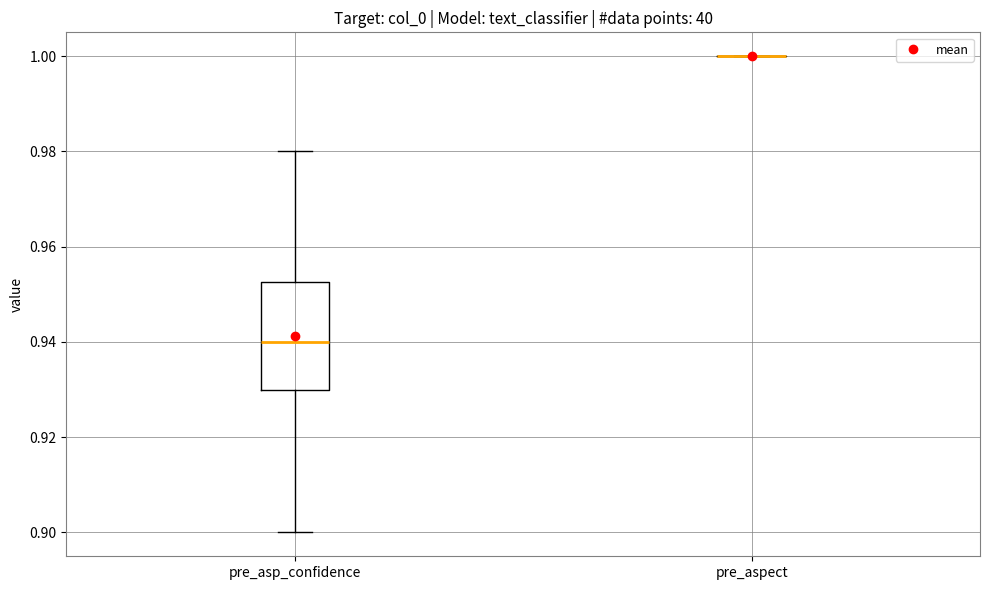

Reading left to right, transcribe this box plot: for each box, give where its median line is, the range the box spans, and where its two whiskers end, as read against the y-axis. The values are not printed on the chart, so give them approximately, as read against the axis.

pre_asp_confidence: median 0.940, box 0.930 to 0.952, whiskers 0.900 to 0.980
pre_aspect: box collapsed to a line at 1.000, whiskers 1.000 to 1.000